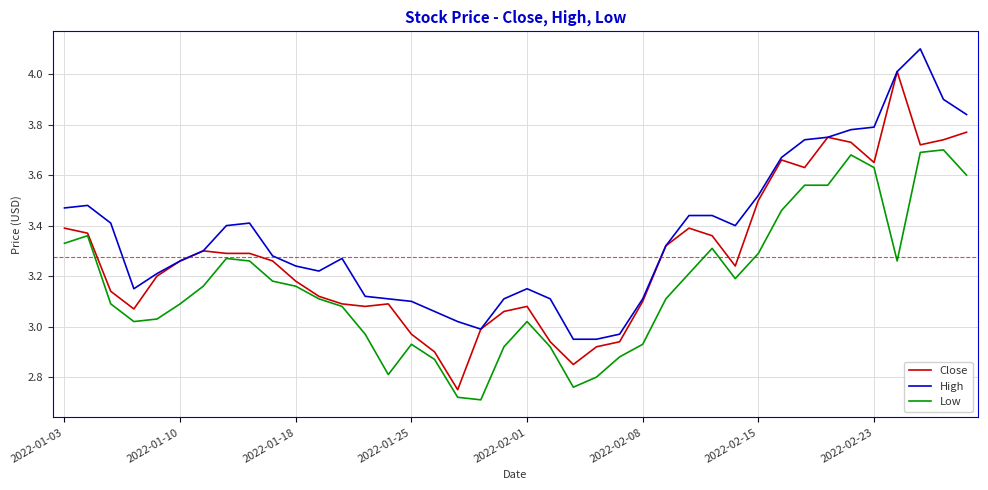

How many lines are shown in the chart?

3